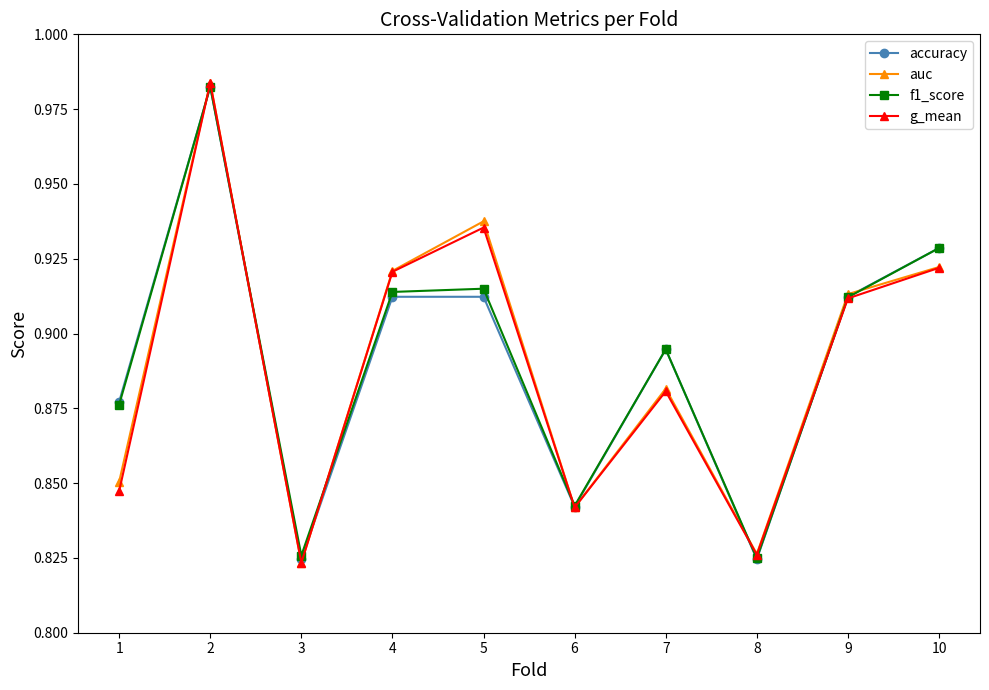

Between 4 and 5, which series saw the biggest shift?

auc